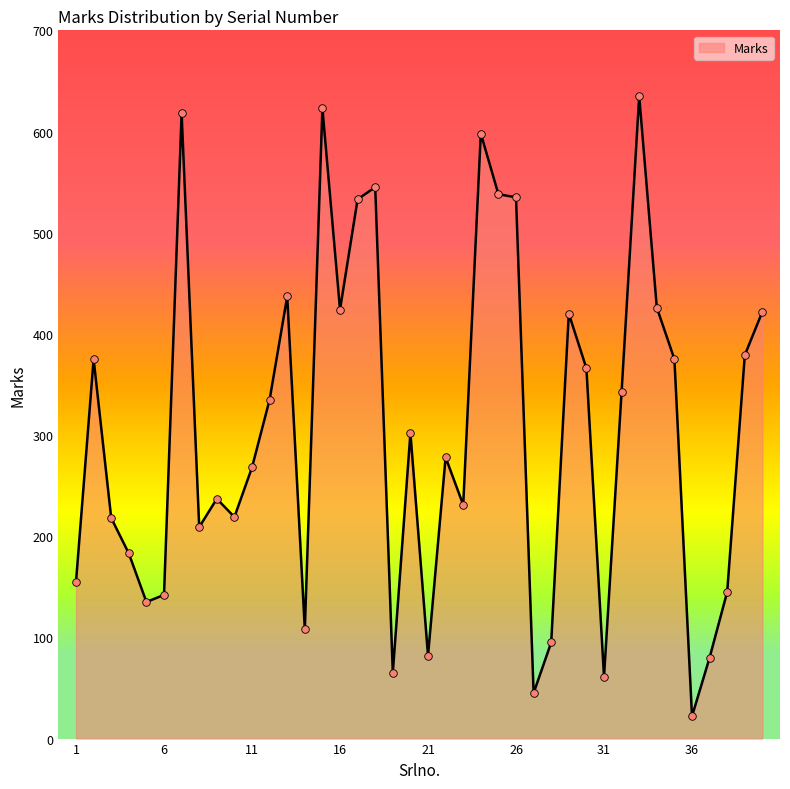

What is the minimum value shown in the chart?

22